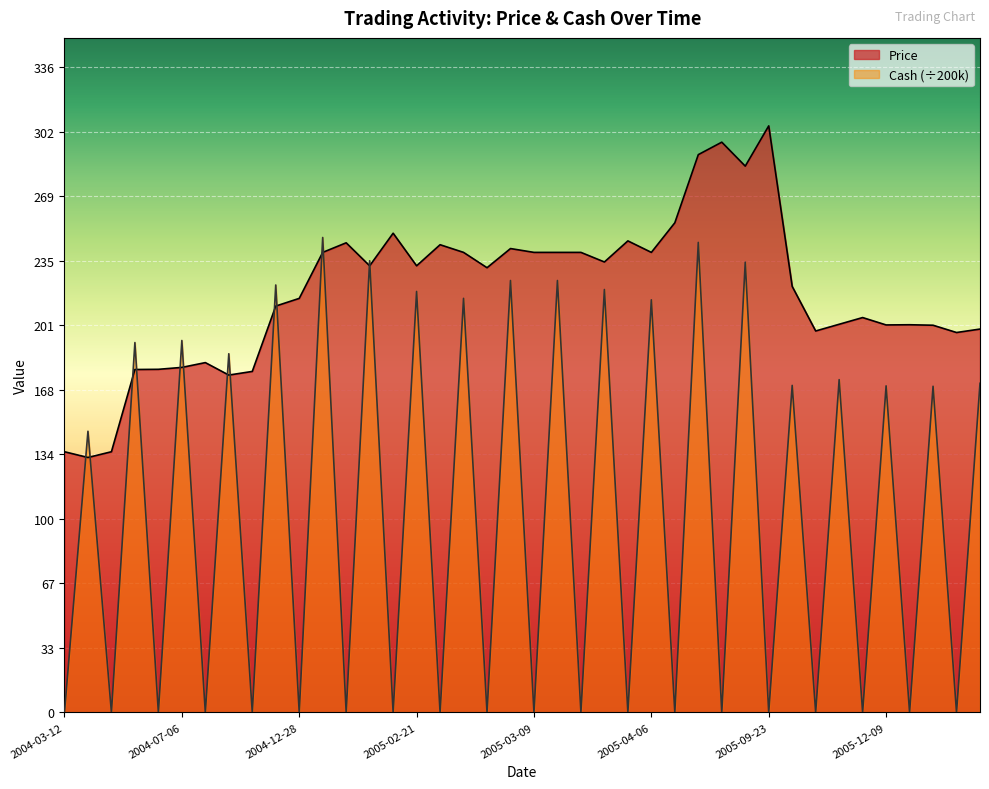

Which series has the largest total across all categories?

Price